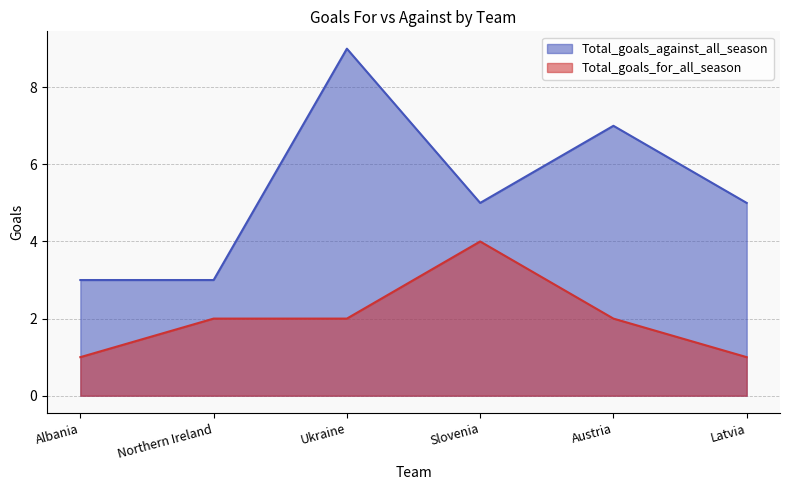

What position from the left is Latvia?

6